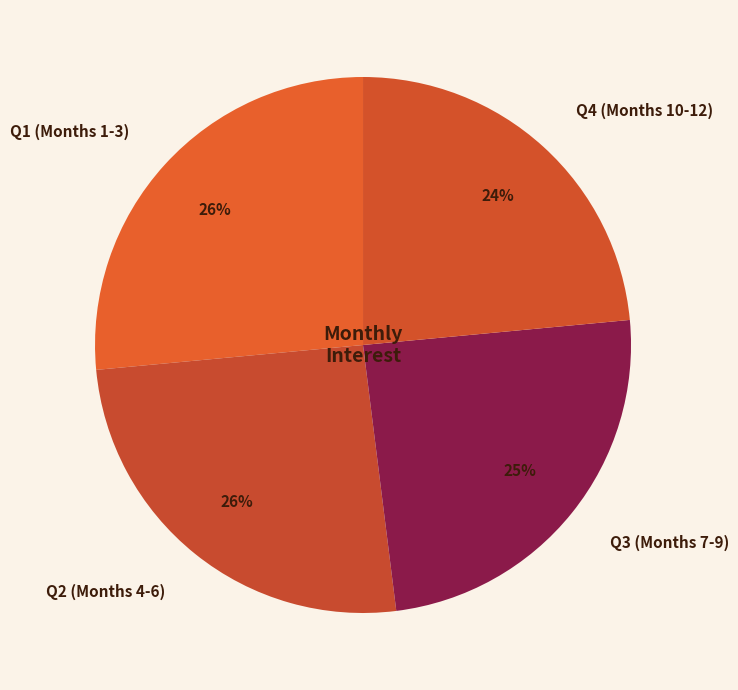

To the nearest percent, what percentage of the pie is Q3 (Months 7-9)?

25%